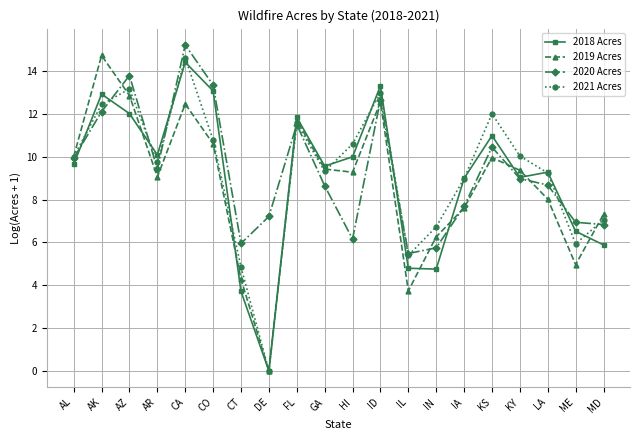

Is it true that 2018 Acres equals 10.0 at HI?

True